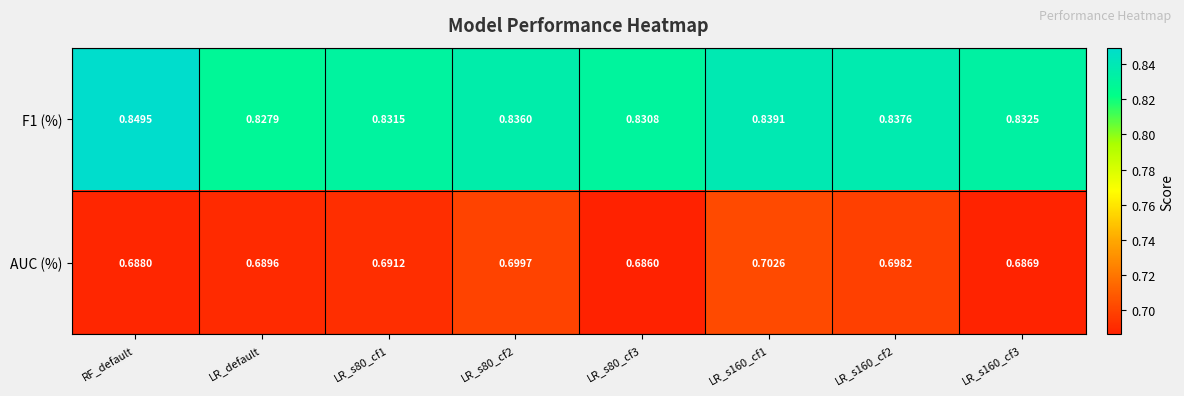

Is the value of AUC (%) at LR_s80_cf2 greater than the value of F1 (%) at RF_default?

No